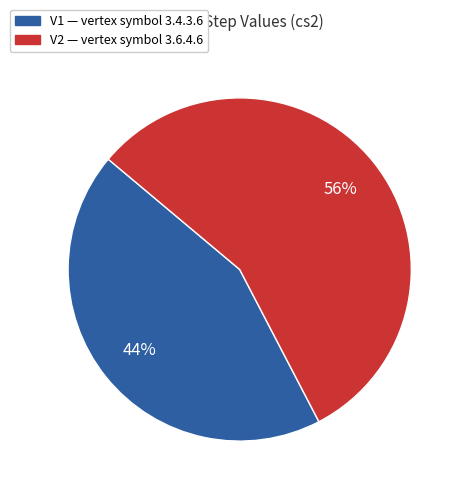

Does any single category account for the majority?

Yes